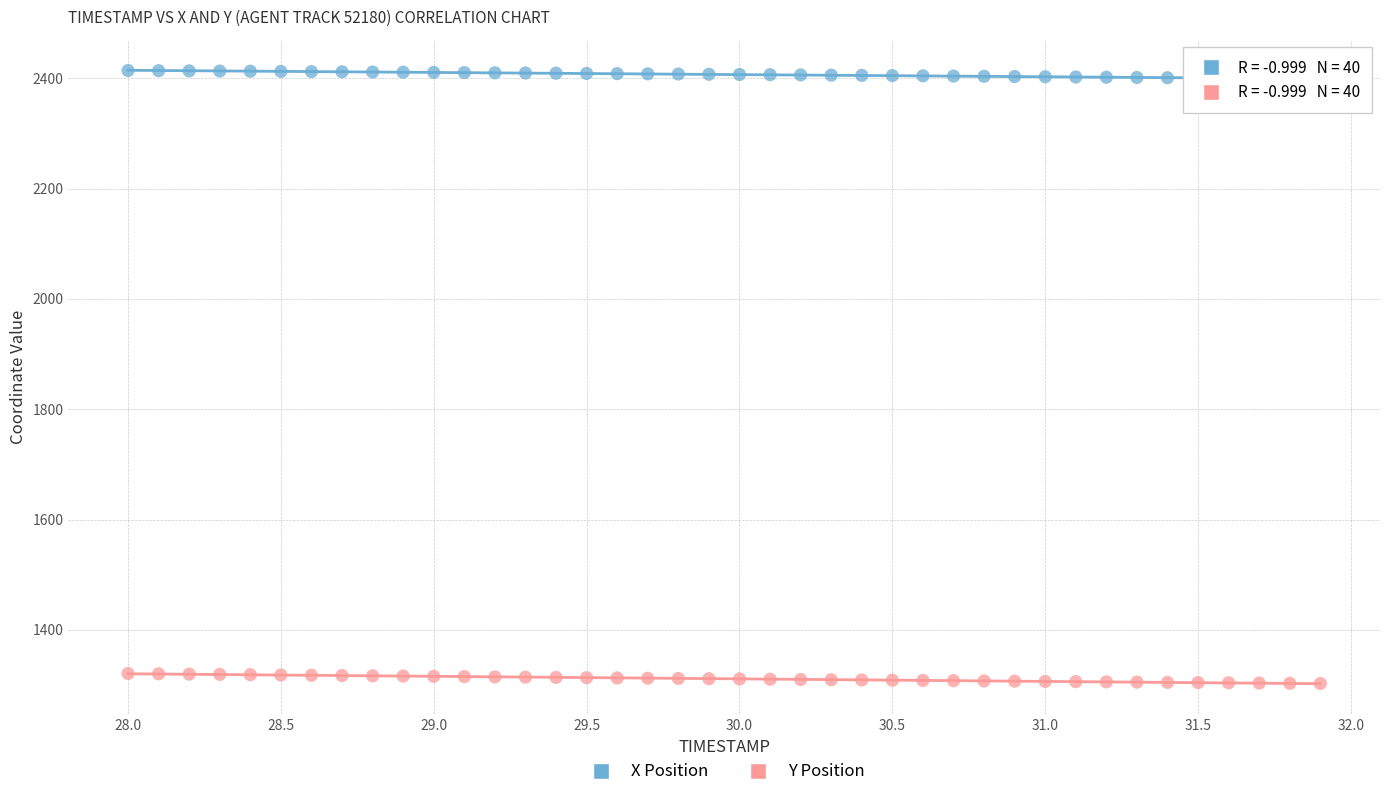

Which series contains the lowest Y value?

Y Position